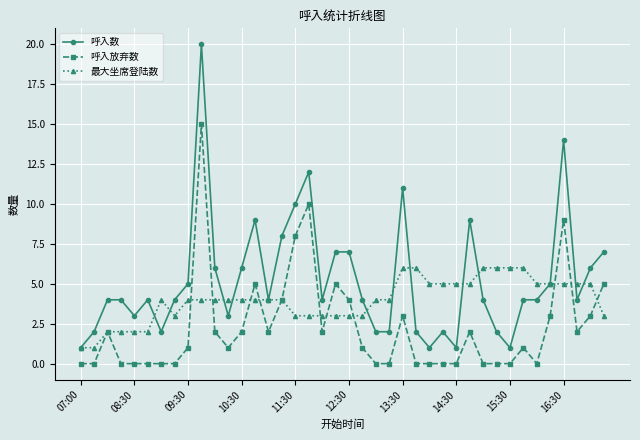

What is the highest value of the 呼入数 series?

20